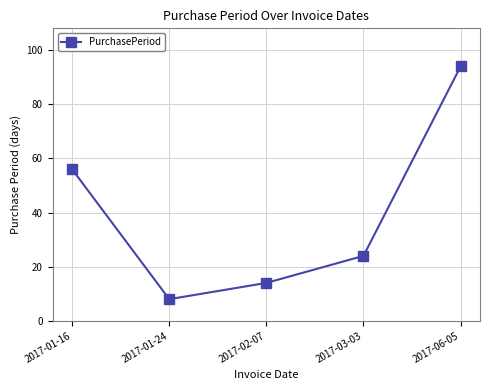

True or false: the data shows 8 at 2017-01-24.

True